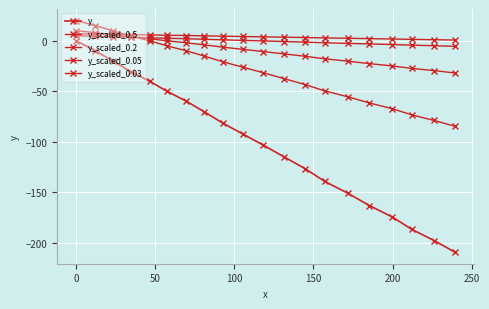

Does the chart have visible grid lines?

Yes